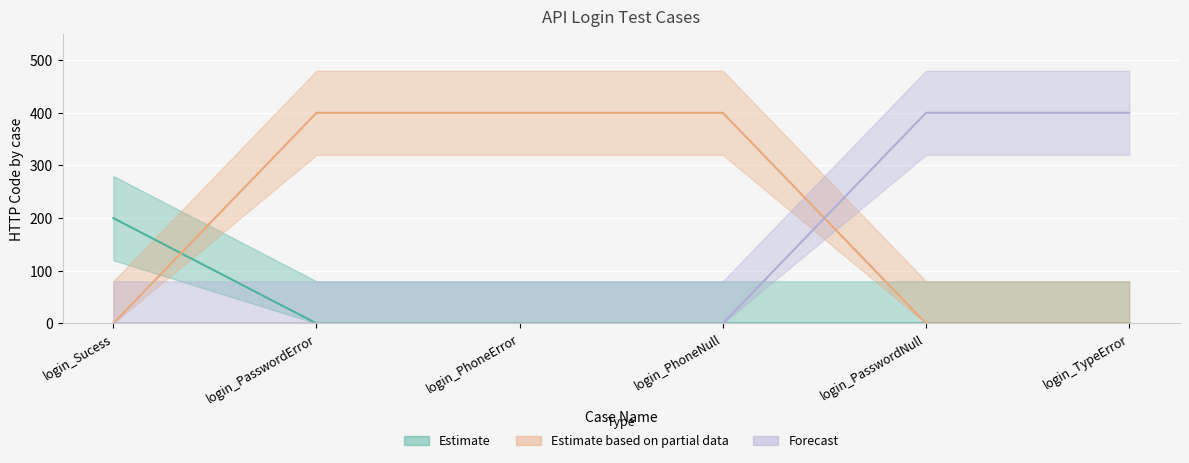

What is the difference between the highest and lowest values at login_PasswordError?

400